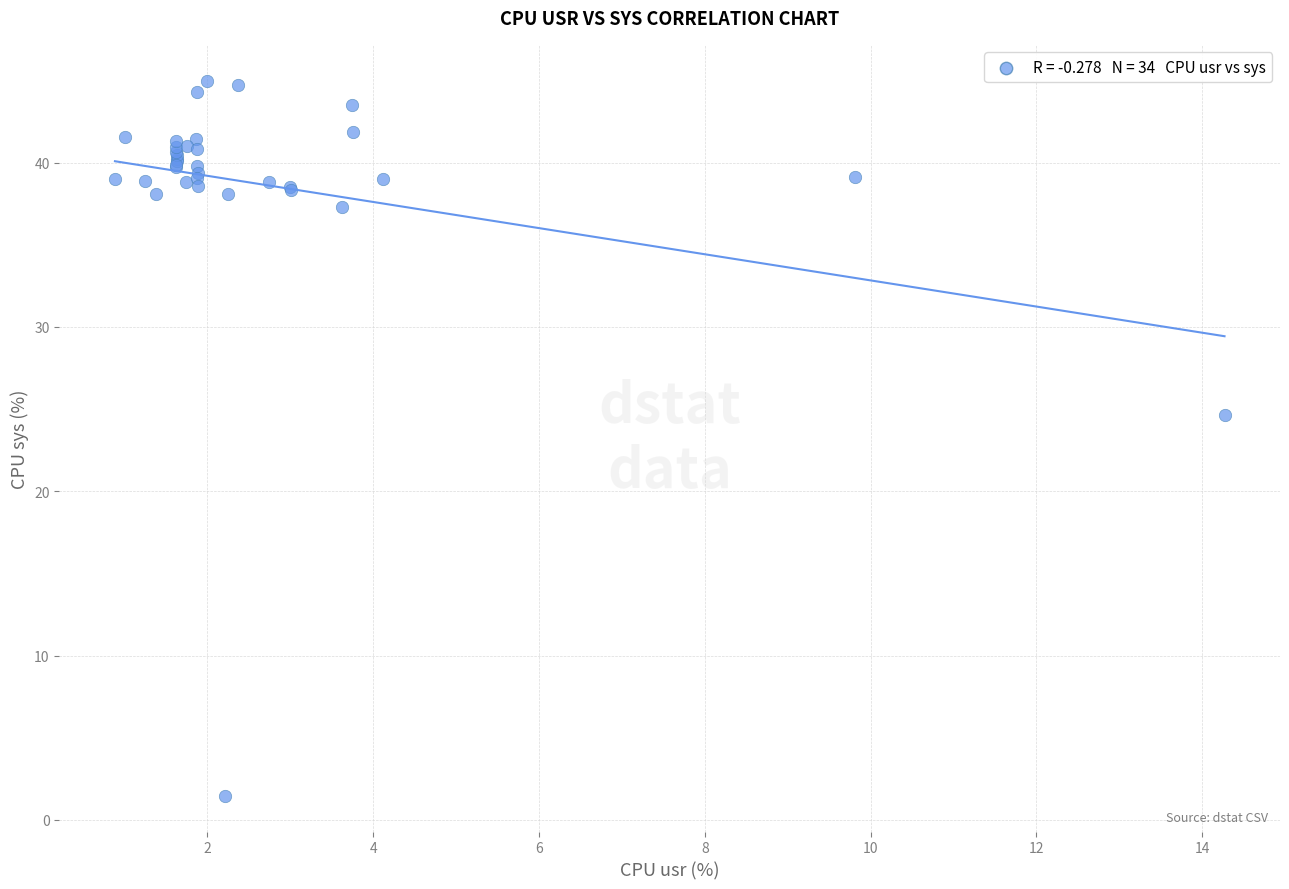

What Y value in the scatter plot is closest to 23?

24.7